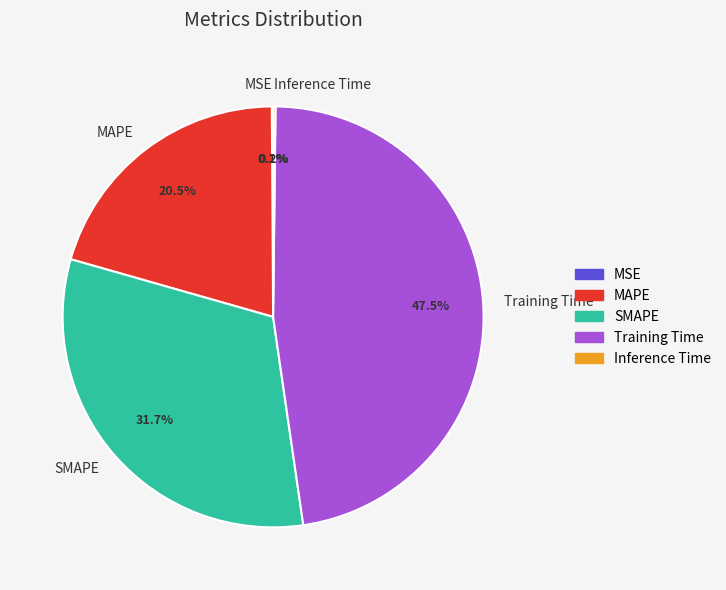

Is there any slice that represents more than half of the pie?

No